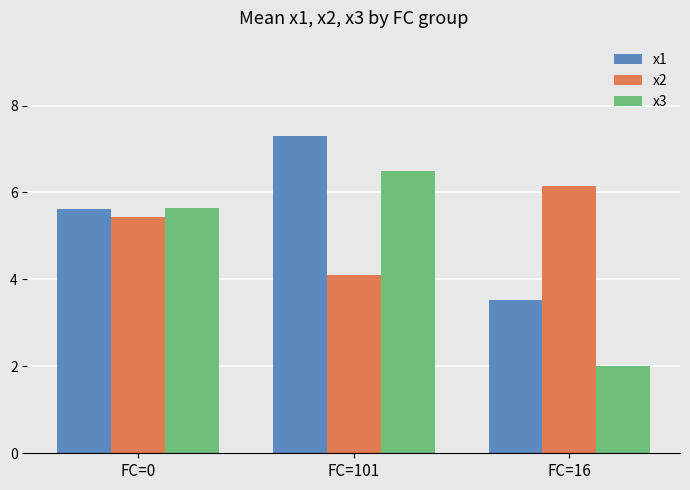

Reading right to left, what are all the values shown in this chart?

x1: 3.5	7.3	5.6
x2: 6.1	4.1	5.4
x3: 2.0	6.5	5.6